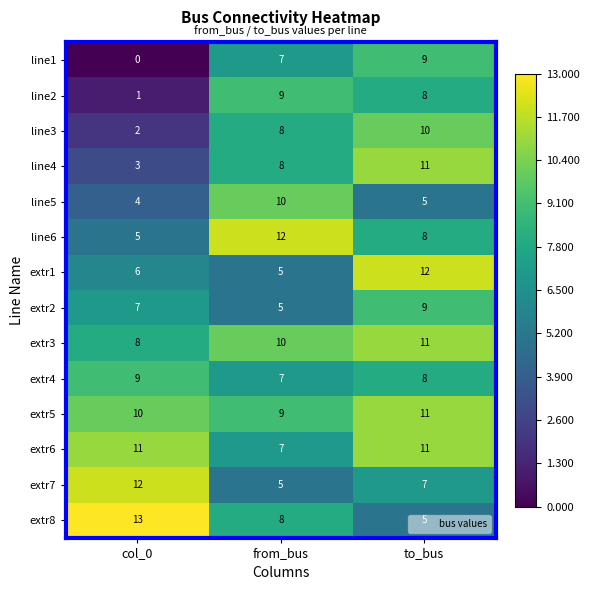

What is the average value of the extr8 series?

9